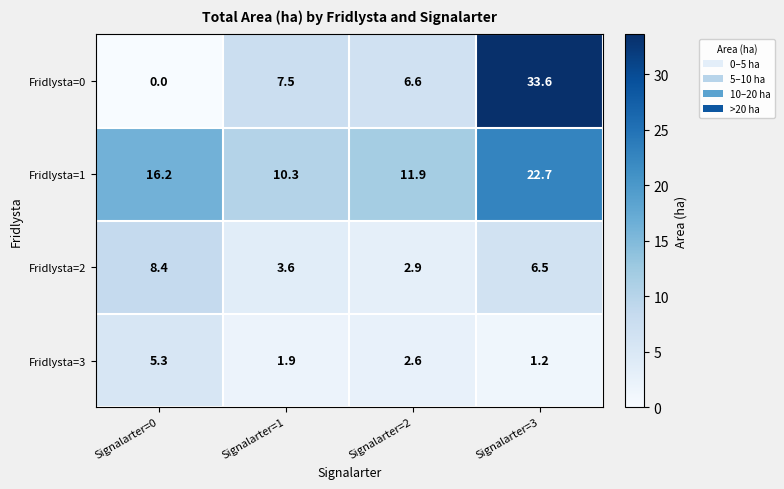

Rank the series at Signalarter=2 from lowest to highest value.

Fridlysta=3, Fridlysta=2, Fridlysta=0, Fridlysta=1